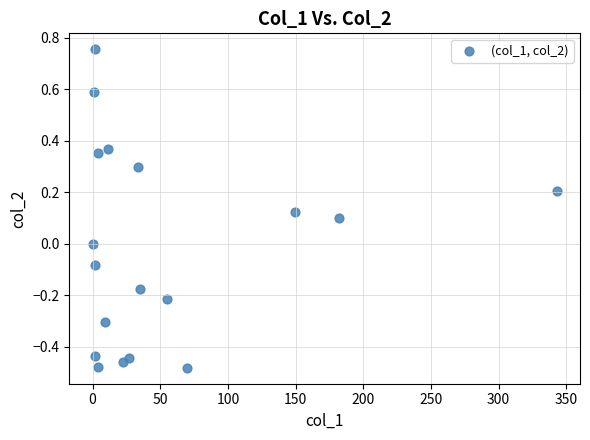

What is the range of X values (max minus min)?

343.0